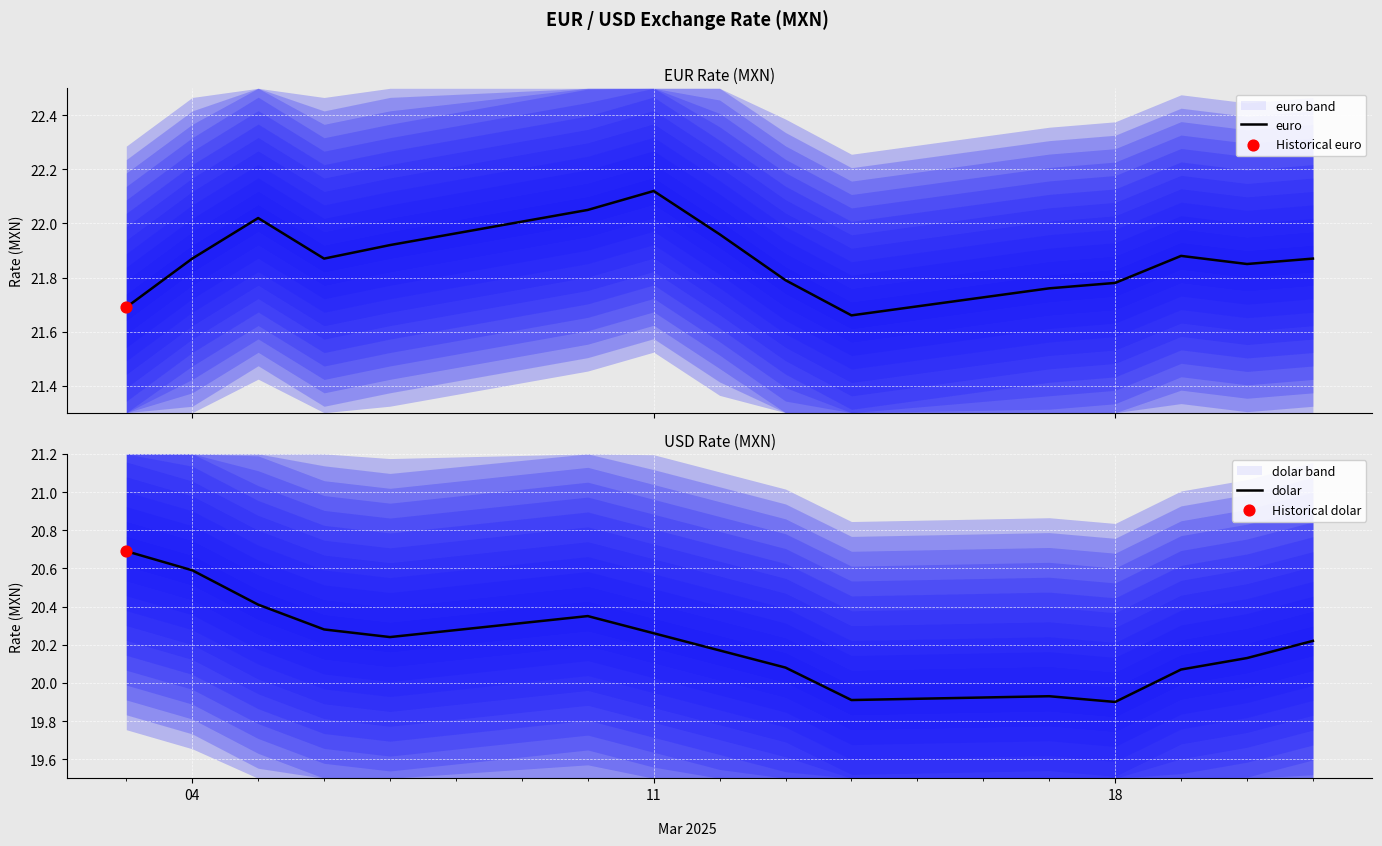

At how many categories does at least one series exceed 21?

15